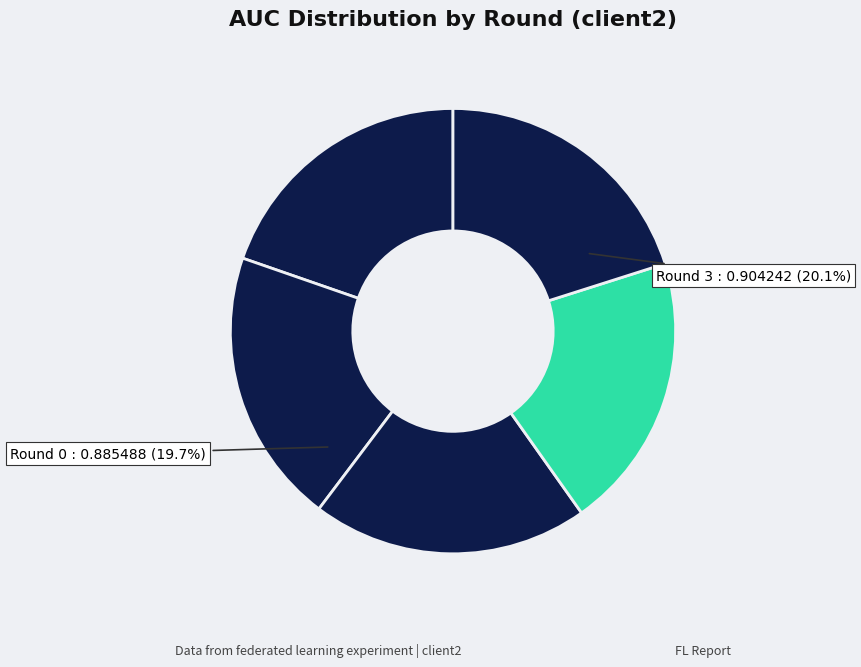

To the nearest percent, what percentage of the pie is 4?

20%